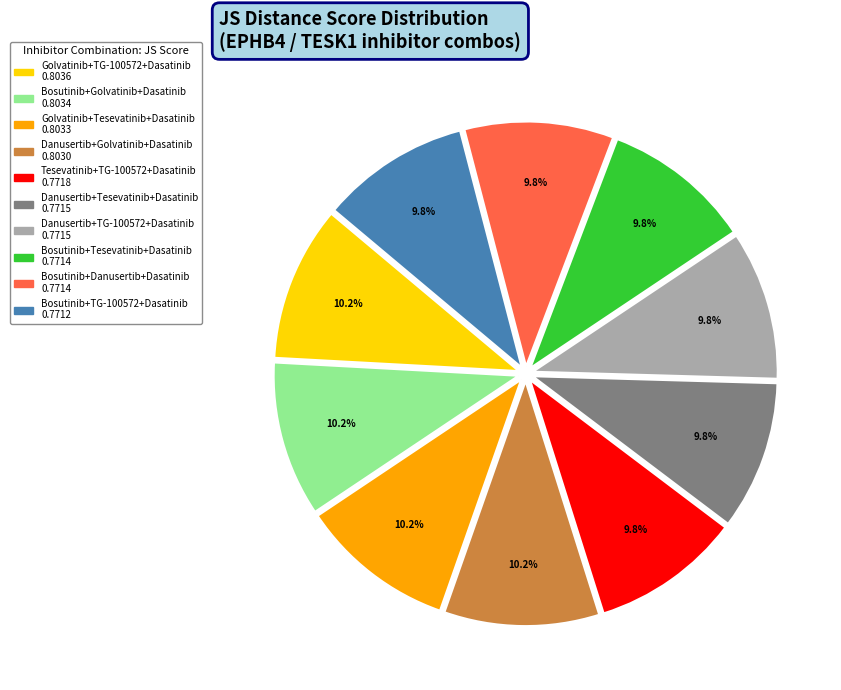

How many segments does this pie chart have?

10